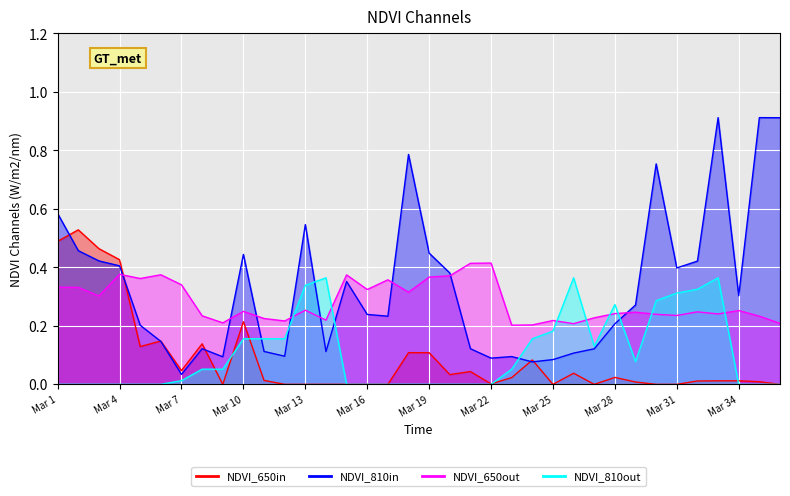

Is the value of NDVI_650out at 33 greater than the value of NDVI_810in at 25?

Yes